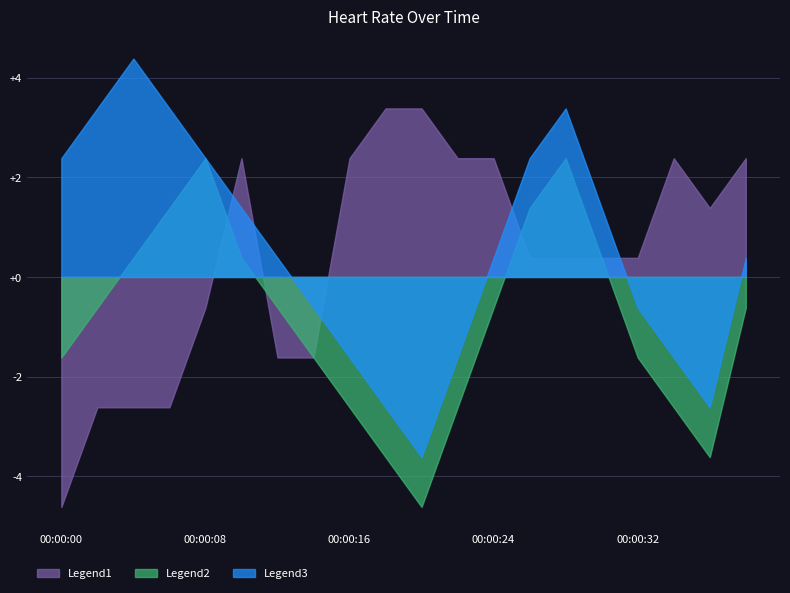

Reading right to left, list all the values displayed in this chart.

Legend1: 86	85	86	84	84	84	84	86	86	87	87	86	82	82	86	83	81	81	81	79
Legend2: 83	80	81	82	84	86	85	83	81	79	80	81	82	83	84	86	85	84	83	82
Legend3: 84	81	82	83	85	87	86	84	82	80	81	82	83	84	85	86	87	88	87	86